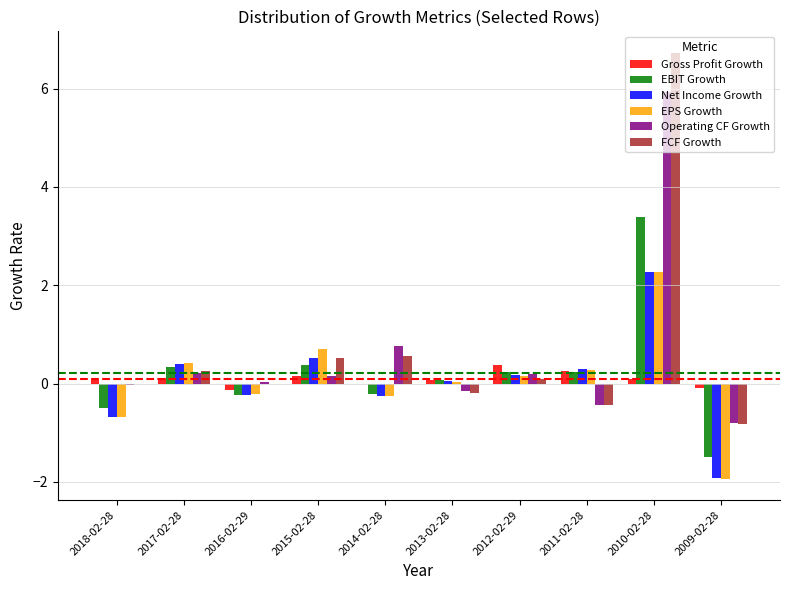

How many categories are shown in the chart?

10